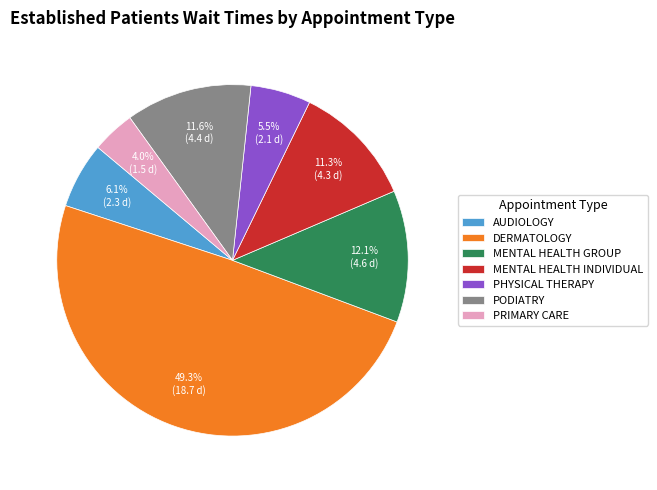

To the nearest percent, what is the difference between the AUDIOLOGY and PODIATRY slice percentages?

6%